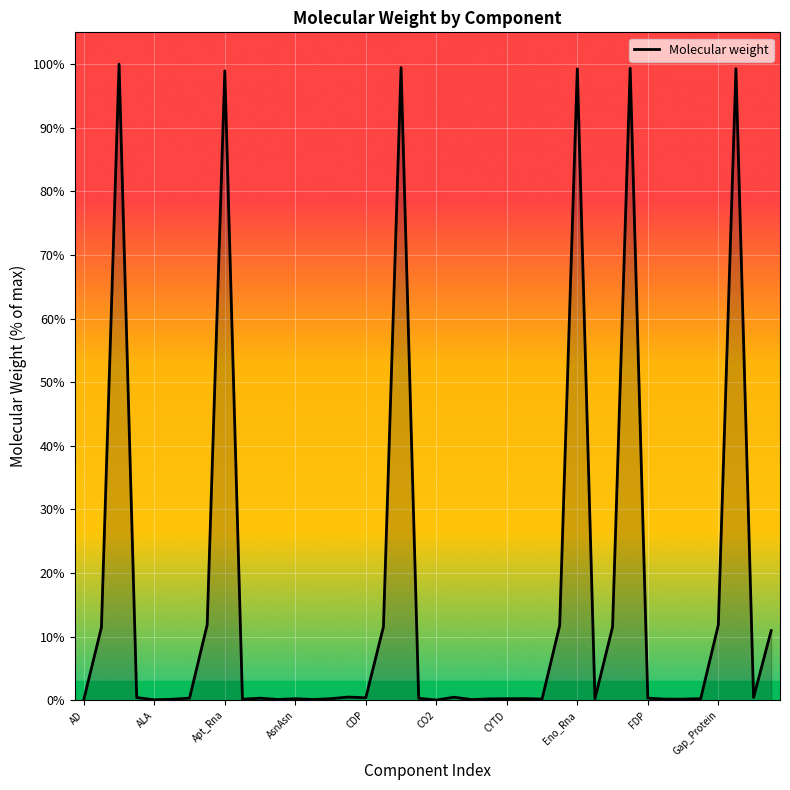

What is the maximum value shown in the chart?

100.0